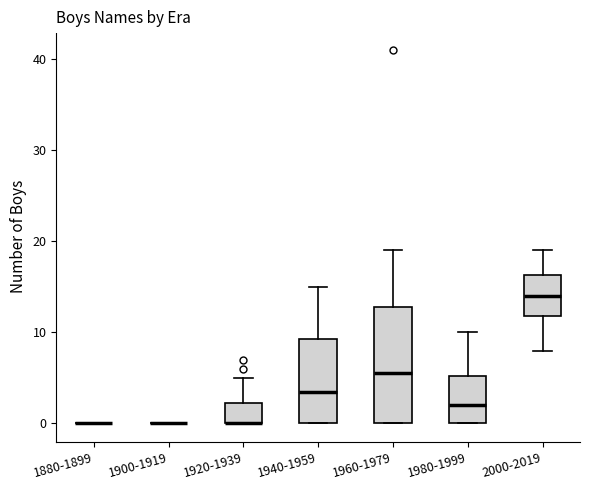

Which box is the tallest, from its lower edge to its upper edge?

1960-1979